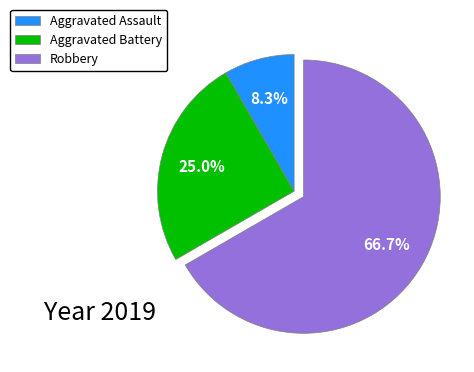

To the nearest percent, what is the average slice percentage?

33%